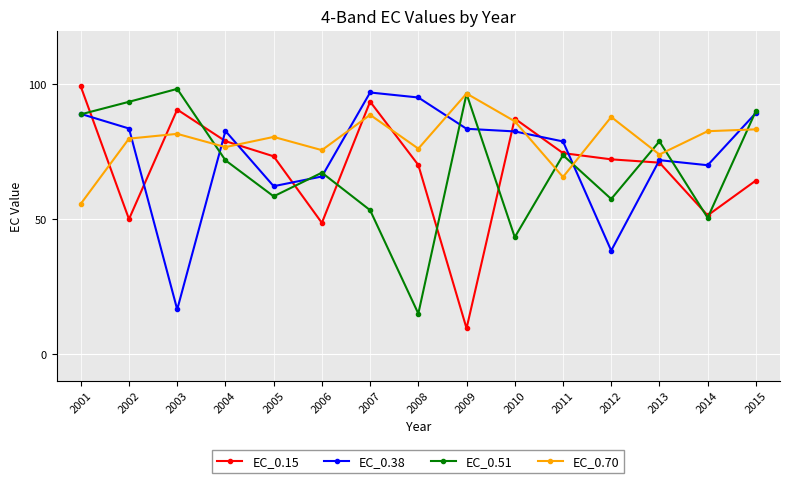

What is the difference between the EC_0.70 values at 2002 and 2007?

8.8